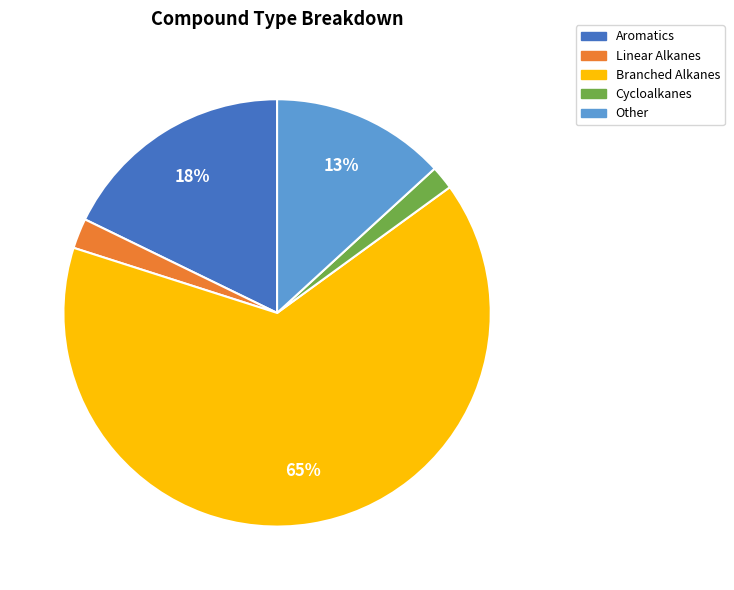

Which slice is the largest?

Branched Alkanes